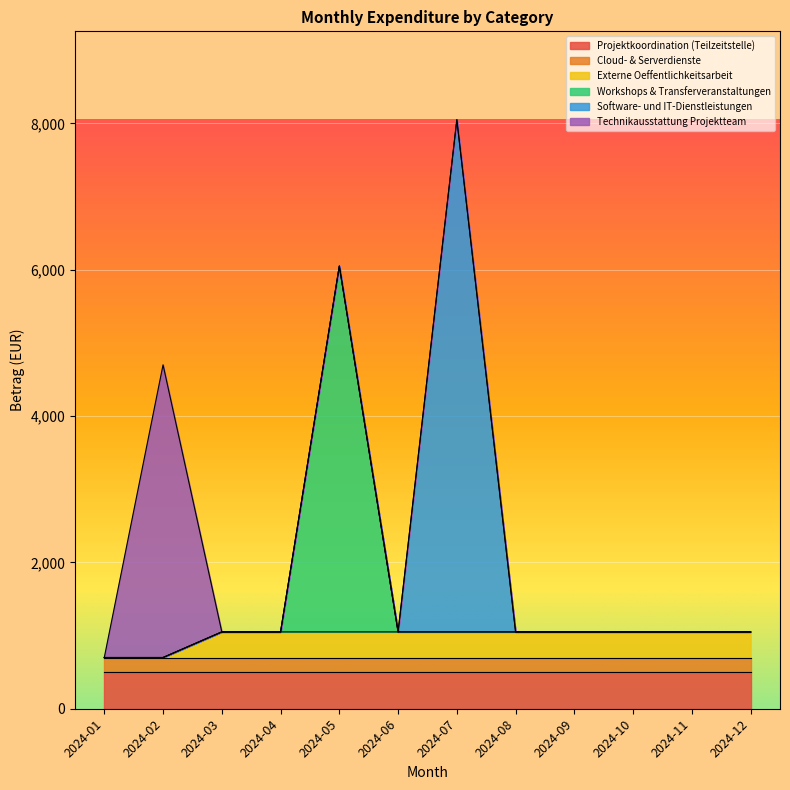

Between 2024-09 and 2024-12, which is larger?

2024-09